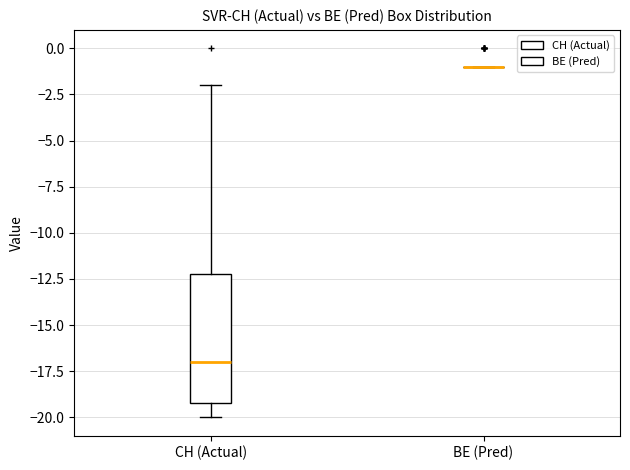

Comparing the boxes themselves (not the whiskers), which one is the tallest?

CH (Actual)